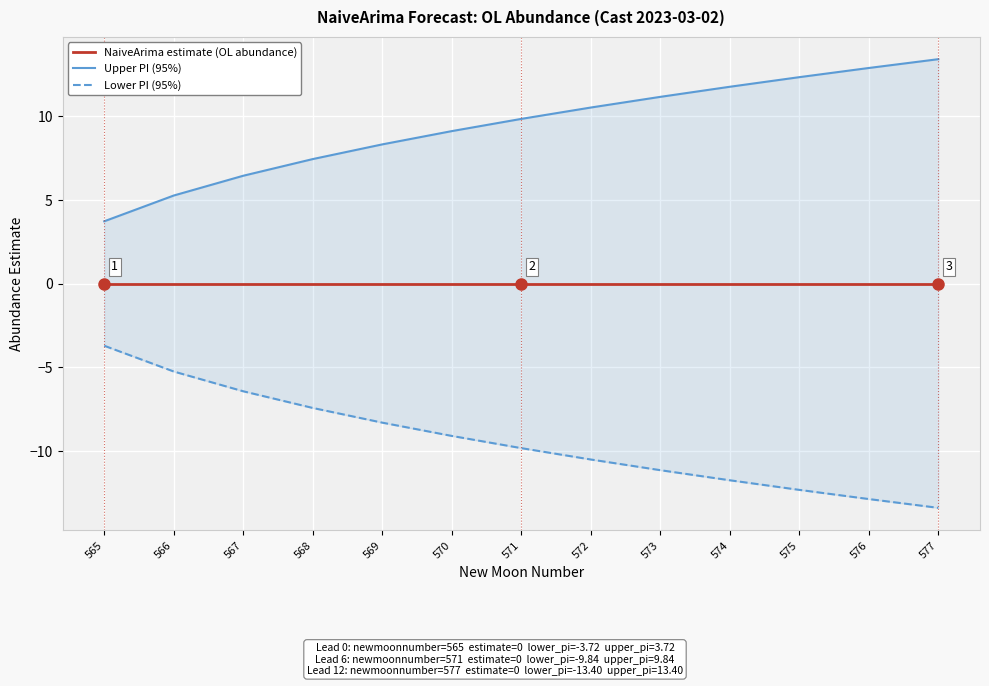

Rank the series by their maximum value, from highest to lowest.

Upper PI (95%), NaiveArima estimate (OL abundance), Lower PI (95%)